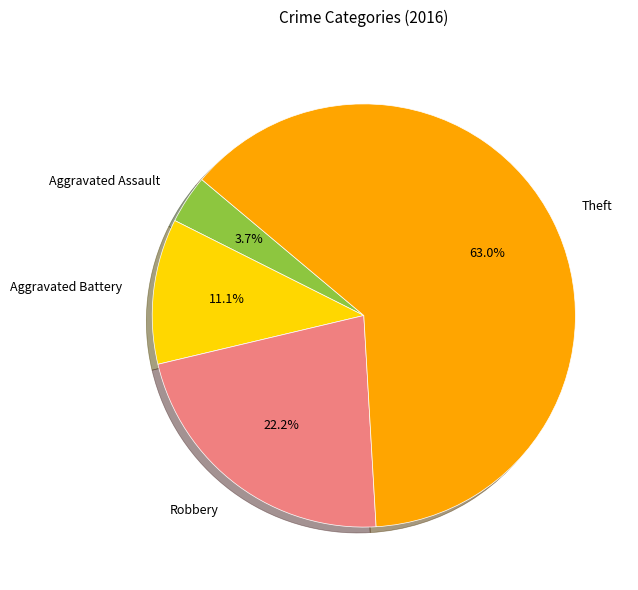

How many segments does this pie chart have?

4